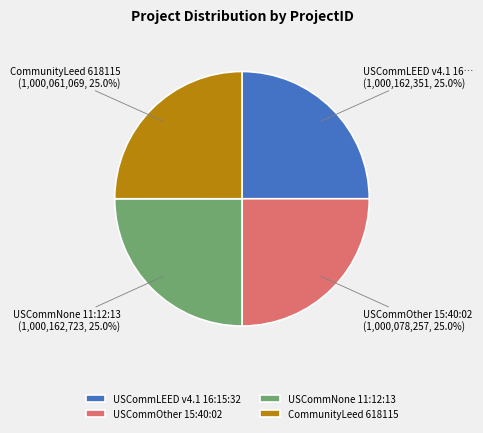

What percentage is the USCommLEED v4.1 16:15:32 slice, to the nearest percent?

25%